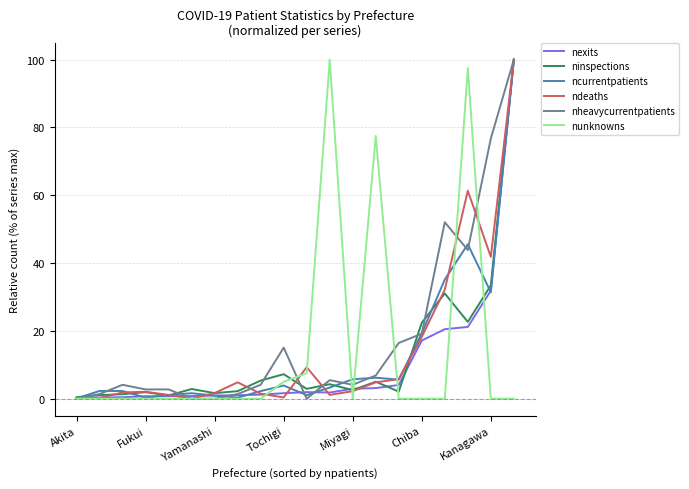

Count the number of categories in the chart.

20